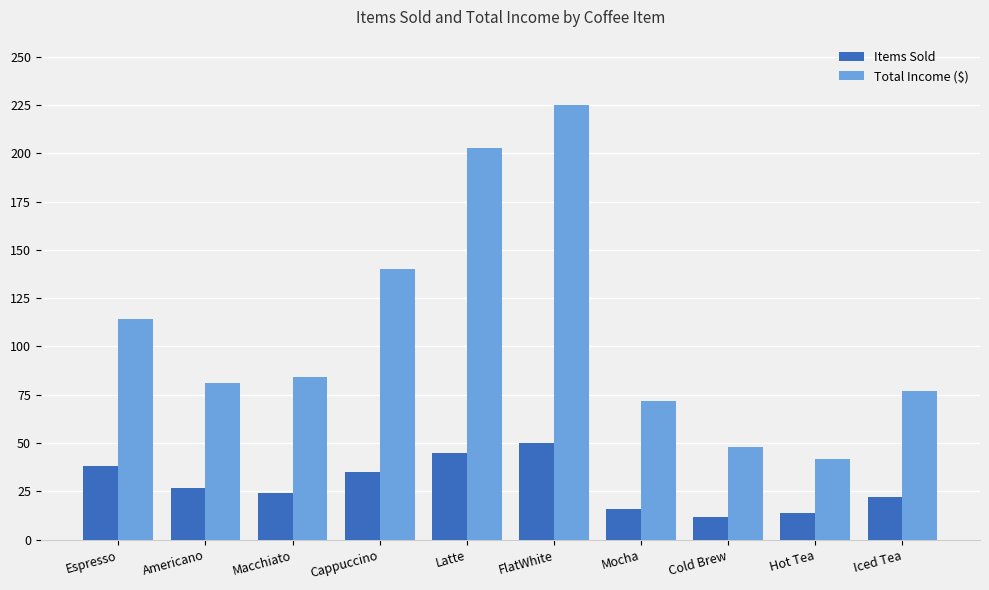

Rank the series by their maximum value, from highest to lowest.

Total Income ($), Items Sold